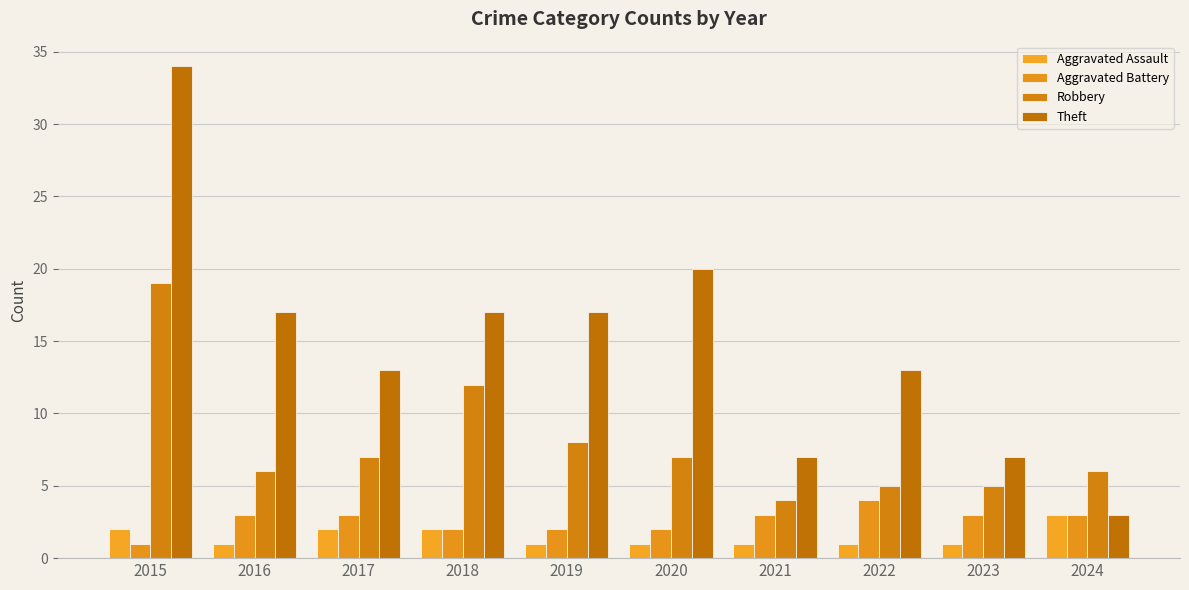

What is the difference between the second highest and second lowest values in the Theft series?

13